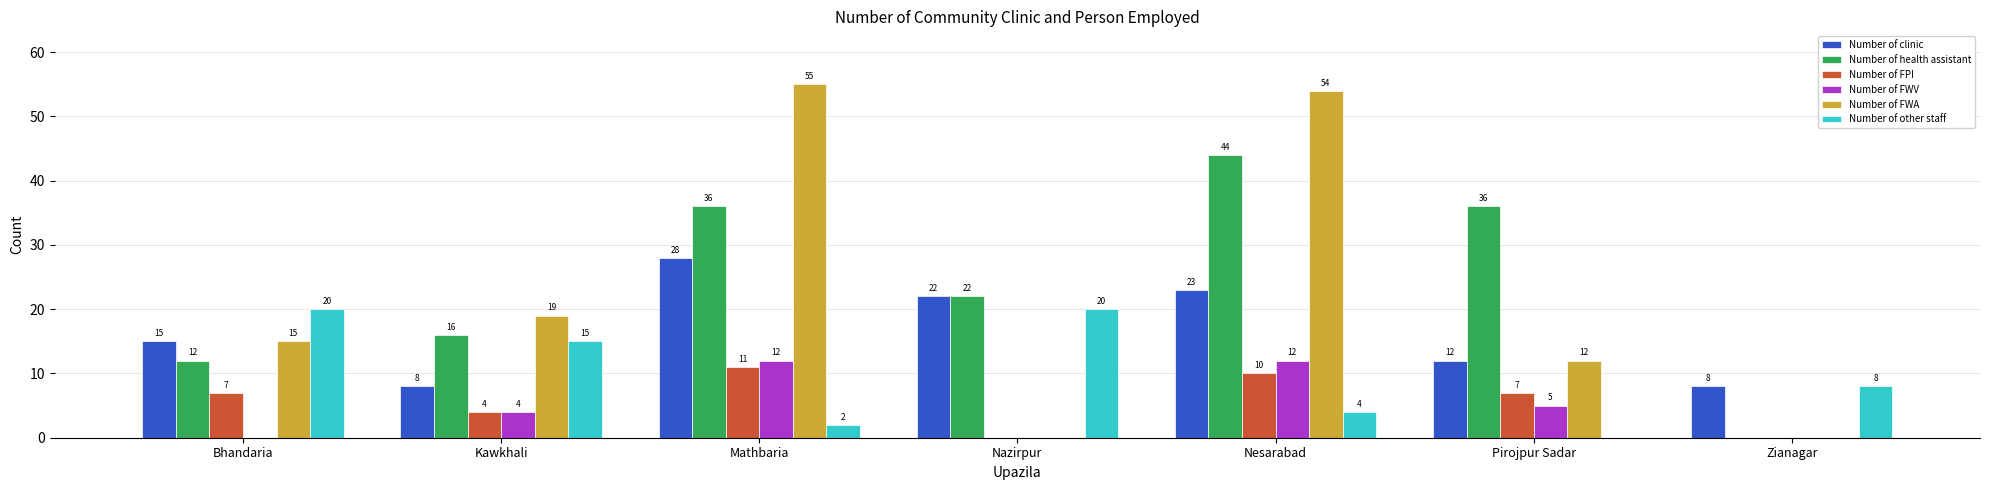

At which label is Number of FPI closest to 5?

Kawkhali